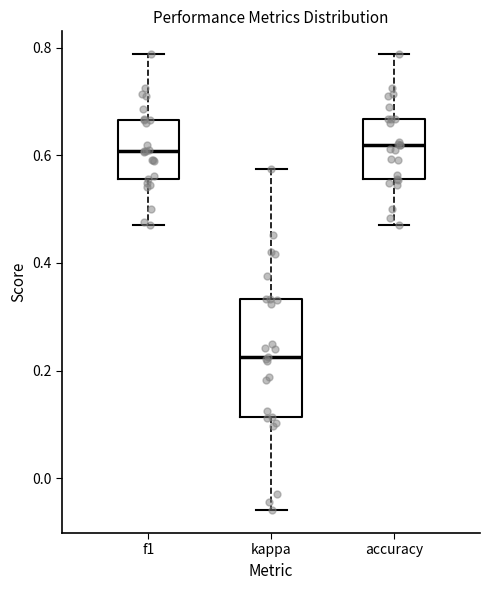

Which box is the tallest, from its lower edge to its upper edge?

kappa